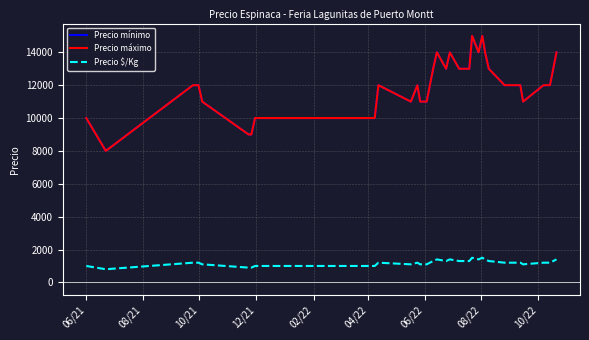

Reading left to right, extract all data points from this chart.

Precio mínimo: 10000	8000	12000	12000	11000	9000	9000	9000	10000	10000	10000	10000	10000	12000	11000	12000	11000	11000	13000	14000	13000	14000	13000	13000	13000	13000	15000	14000	15000	14000	13000	12000	12000	12000	12000	12000	11000	12000	12000	14000
Precio máximo: 10000	8000	12000	12000	11000	9000	9000	9000	10000	10000	10000	10000	10000	12000	11000	12000	11000	11000	13000	14000	13000	14000	13000	13000	13000	13000	15000	14000	15000	14000	13000	12000	12000	12000	12000	12000	11000	12000	12000	14000
Precio $/Kg: 1000	800	1200	1200	1100	900	900	900	1000	1000	1000	1000	1000	1200	1100	1200	1100	1100	1300	1400	1300	1400	1300	1300	1300	1300	1500	1400	1500	1400	1300	1200	1200	1200	1200	1200	1100	1200	1200	1400